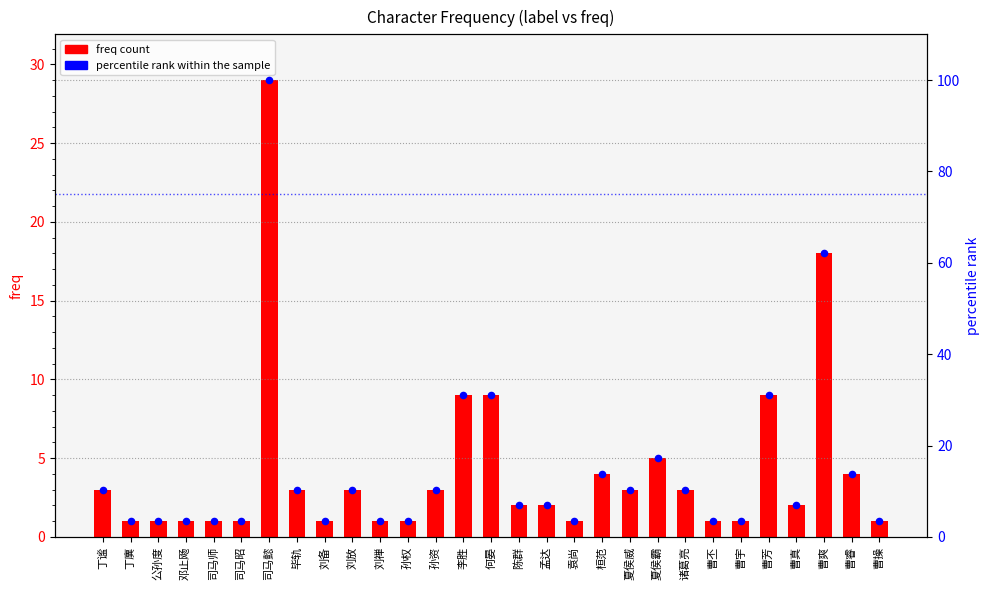

Is the value of percentile rank within the sample at 丁廙 greater than the value of freq count at 司马昭?

Yes